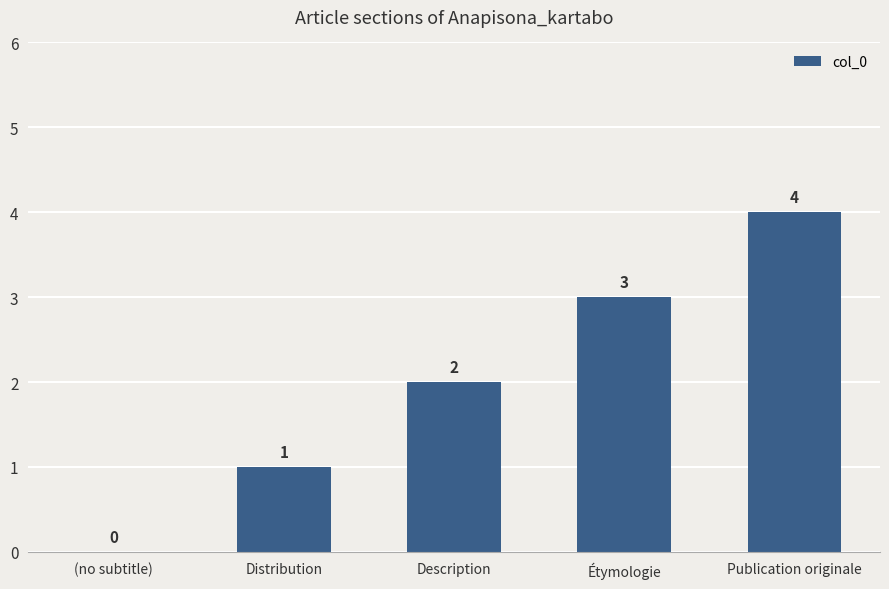

True or false: the data shows 1 at Distribution.

True